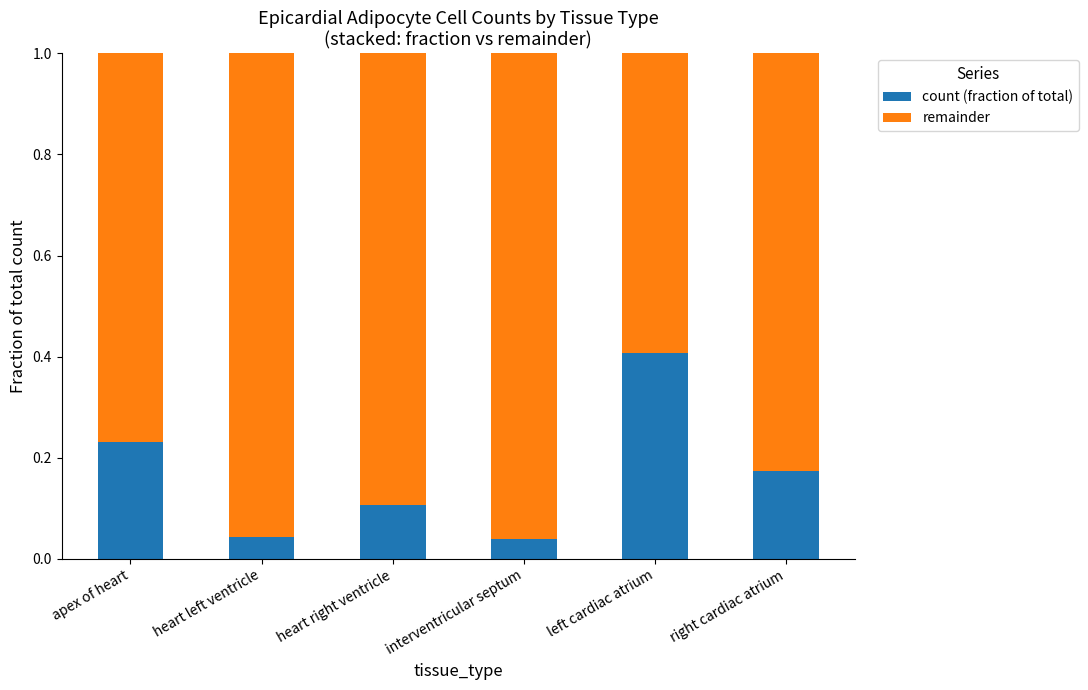

What are all the series names shown in the legend?

count (fraction of total), remainder